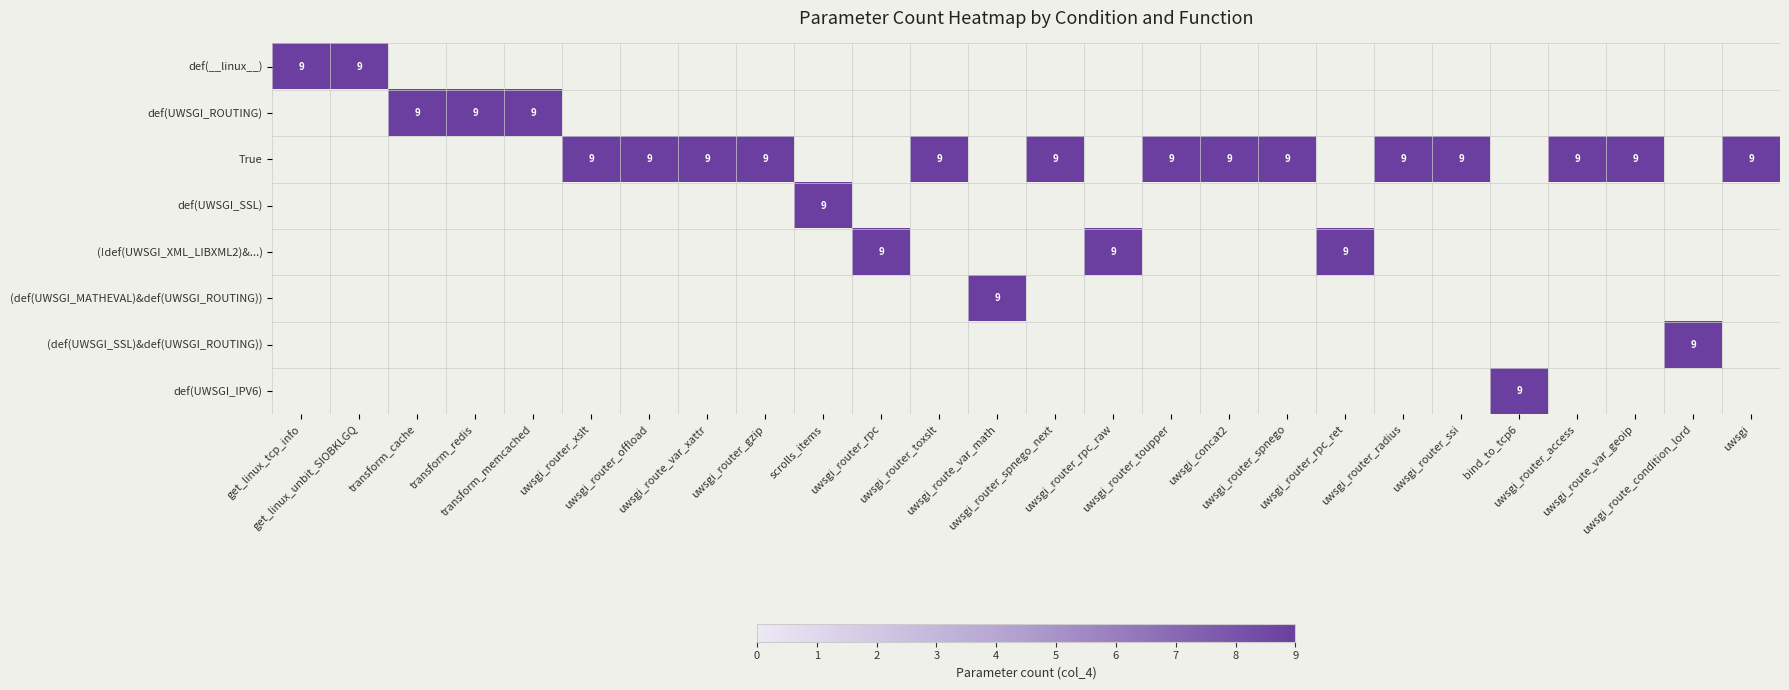

Which series changed the most between uwsgi_router_toxslt and uwsgi_router_rpc_ret?

True